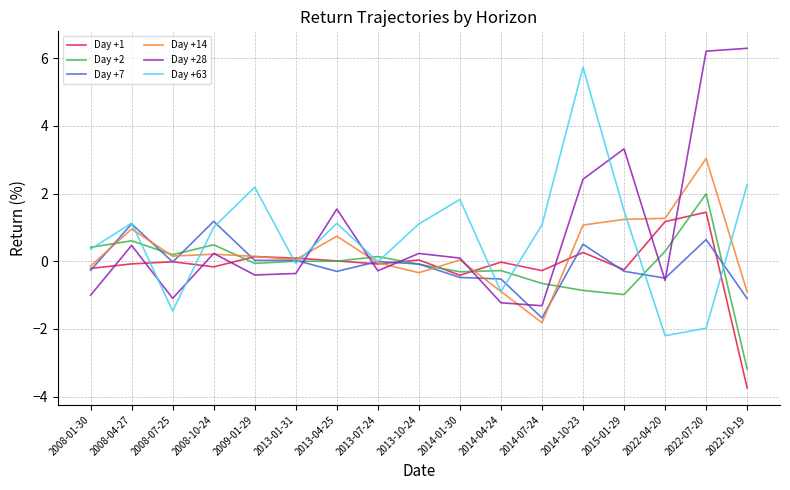

Is it true that Day +14 equals 0.2 at 2008-10-24?

True